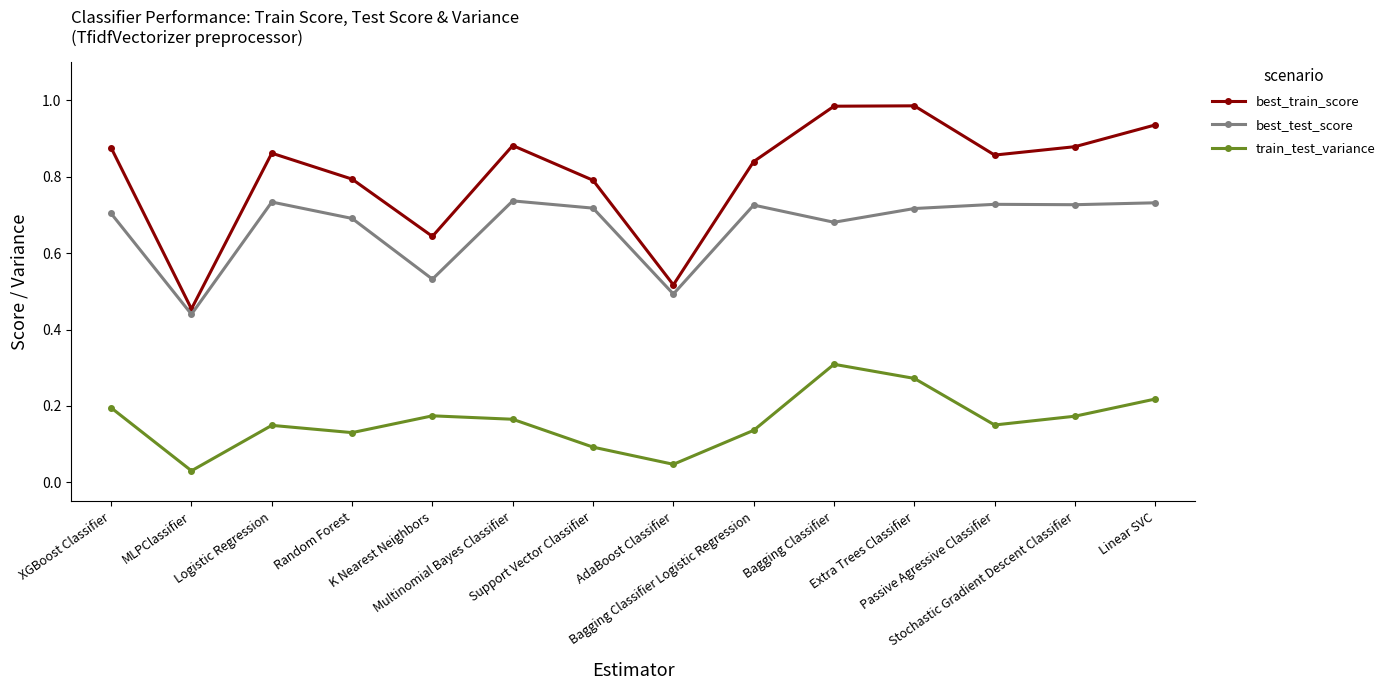

Rank the series by their maximum value, from lowest to highest.

train_test_variance, best_test_score, best_train_score